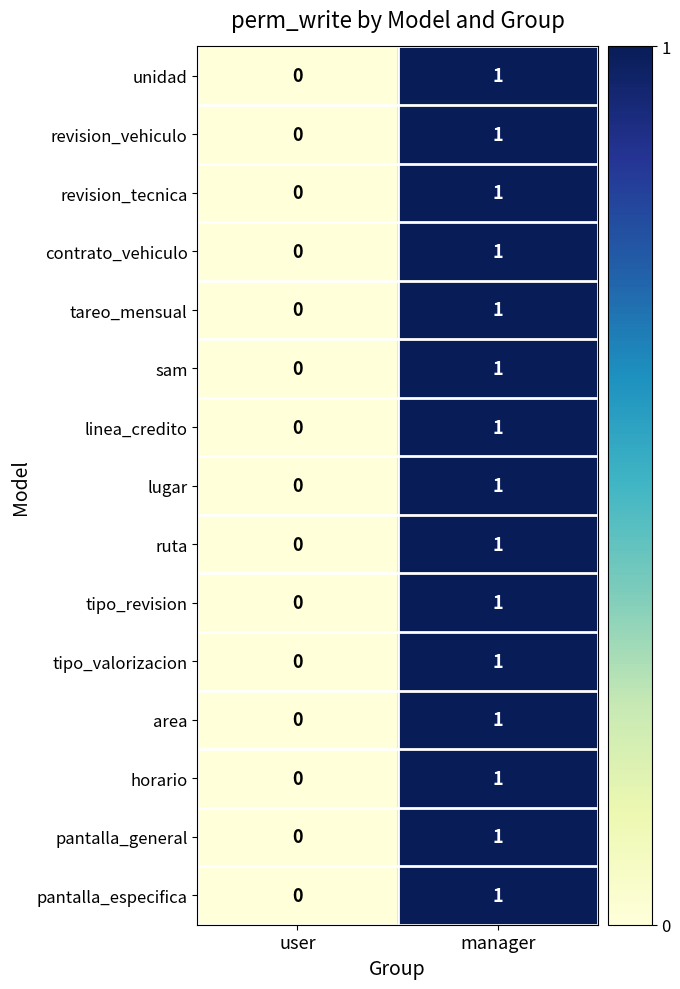

Reading left to right, extract all data points from this chart.

unidad: user=0	manager=1
revision_vehiculo: user=0	manager=1
revision_tecnica: user=0	manager=1
contrato_vehiculo: user=0	manager=1
tareo_mensual: user=0	manager=1
sam: user=0	manager=1
linea_credito: user=0	manager=1
lugar: user=0	manager=1
ruta: user=0	manager=1
tipo_revision: user=0	manager=1
tipo_valorizacion: user=0	manager=1
area: user=0	manager=1
horario: user=0	manager=1
pantalla_general: user=0	manager=1
pantalla_especifica: user=0	manager=1